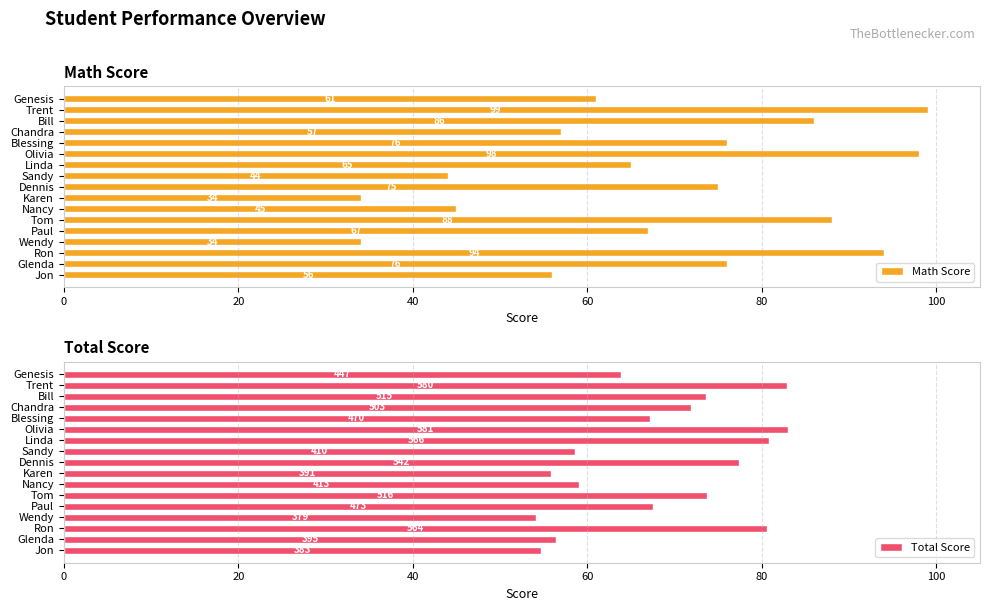

Which series has the largest range (max minus min)?

Math Score